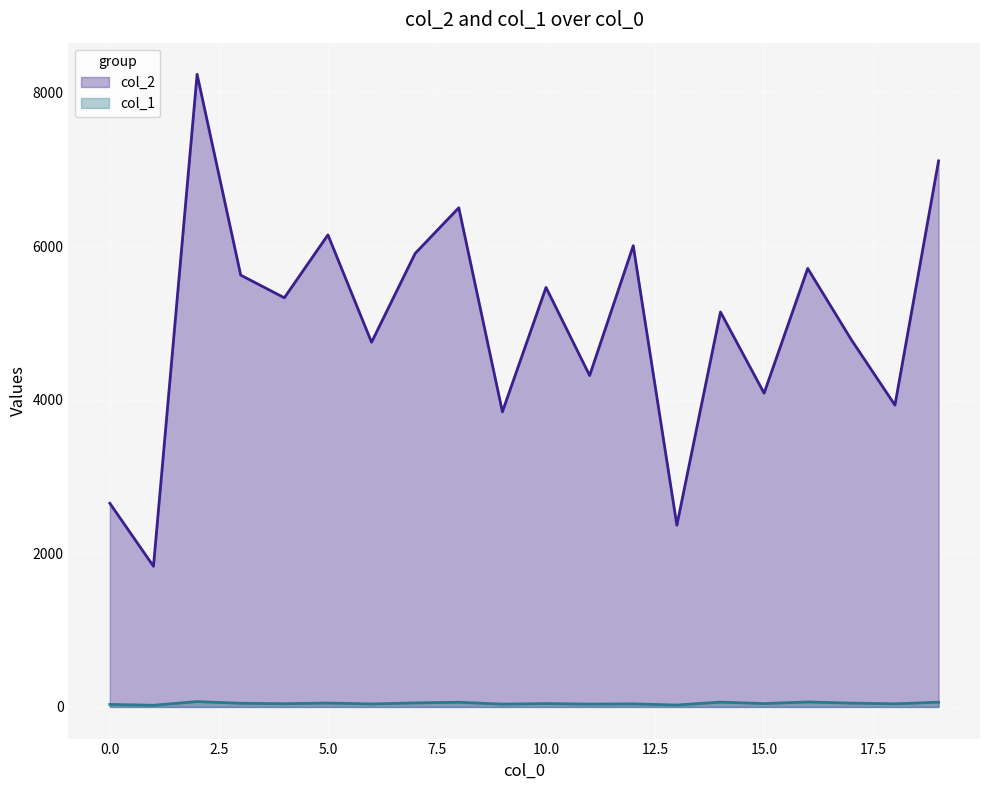

Rank the series by their maximum value, from highest to lowest.

col_2, col_1